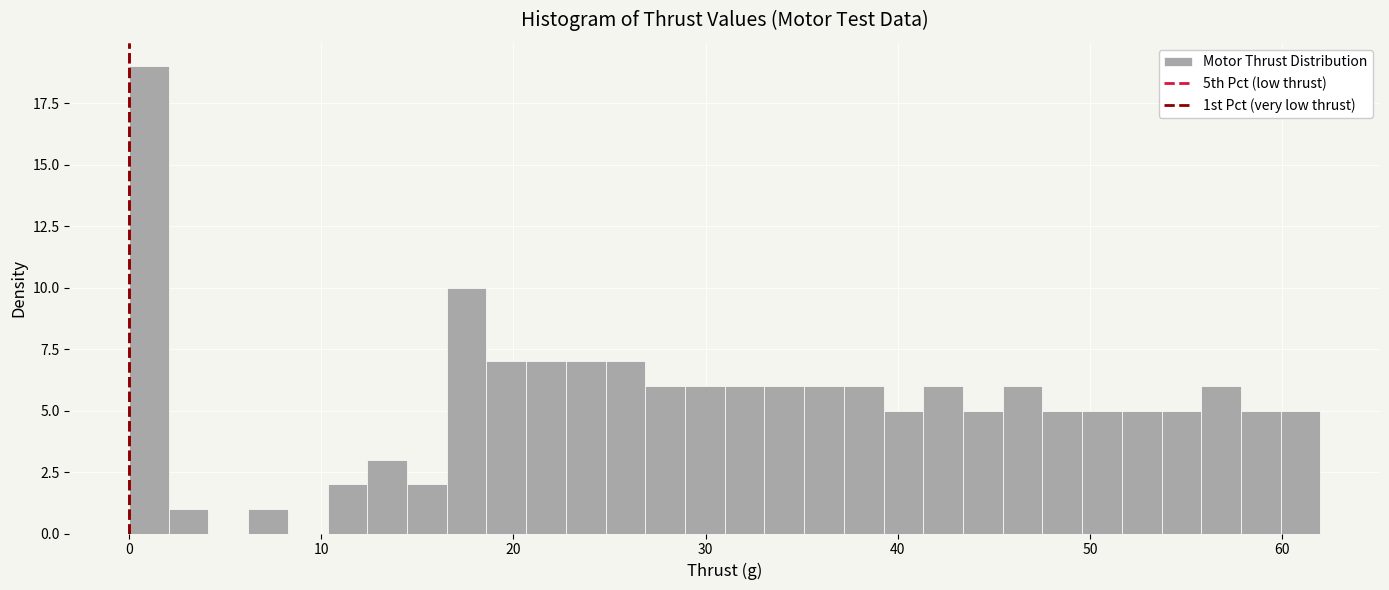

Around what value on the x-axis is the tallest bar? Give the approximate position of its centre, as read against the axis.

1